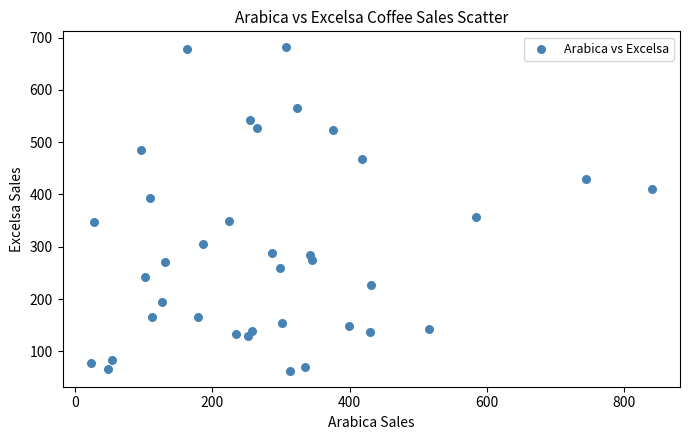

What Y value in the scatter plot is closest to 372?

357.4